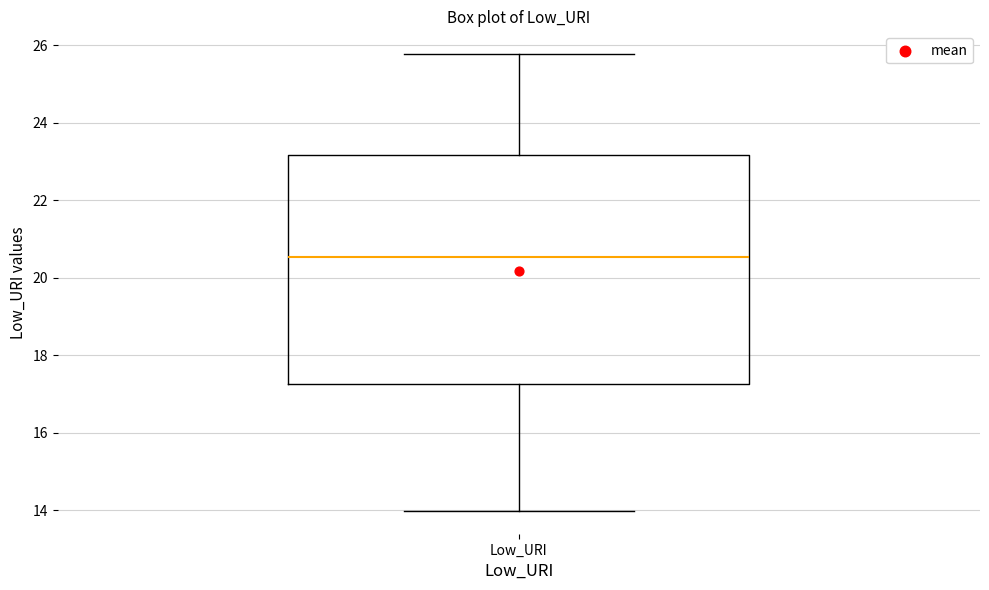

Read this box plot against the y-axis: the position of the median line, the range covered by the box, and the ends of both whiskers. The values are not printed on the chart, so give them approximately, as read against the axis.

median 20.6, box 17.2 to 23.2, whiskers 14.0 to 25.8